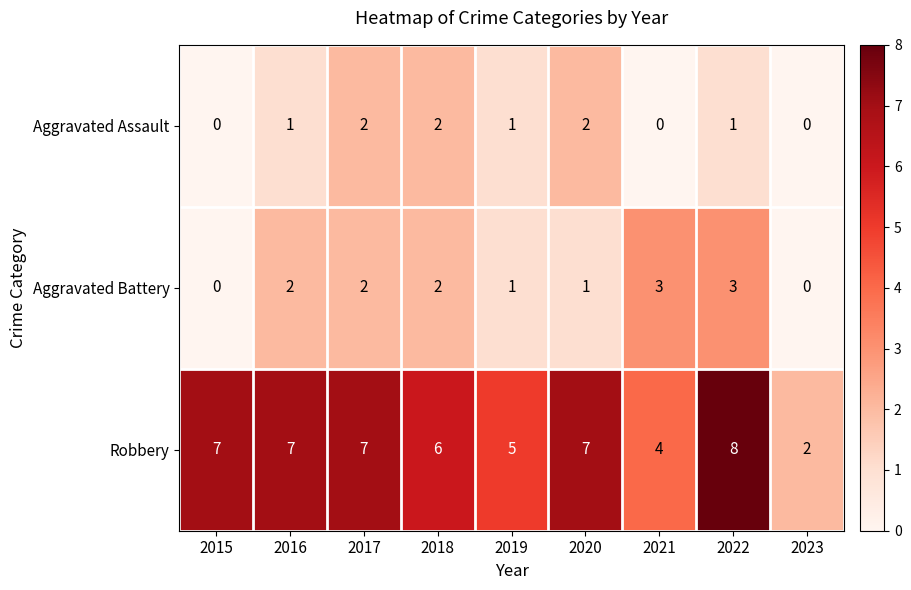

What is the average value of the Robbery series?

6